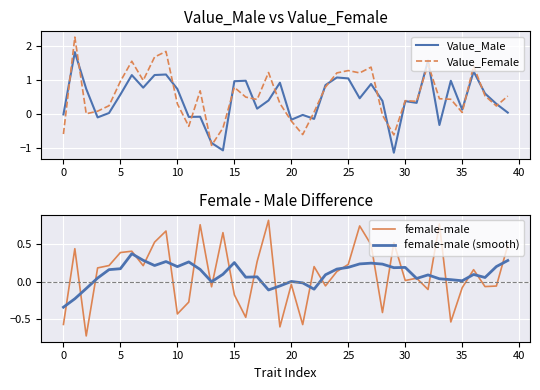

Between 16 and 13, which is larger?

16